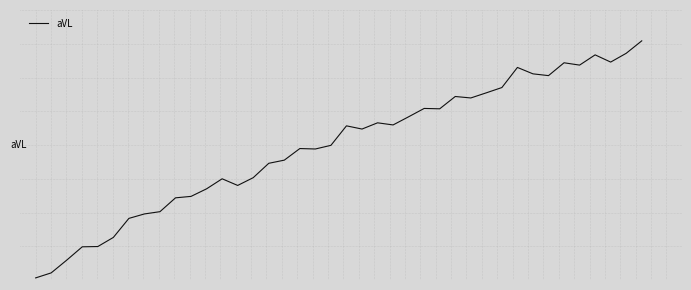

Does the chart display data point markers on the line(s)?

No